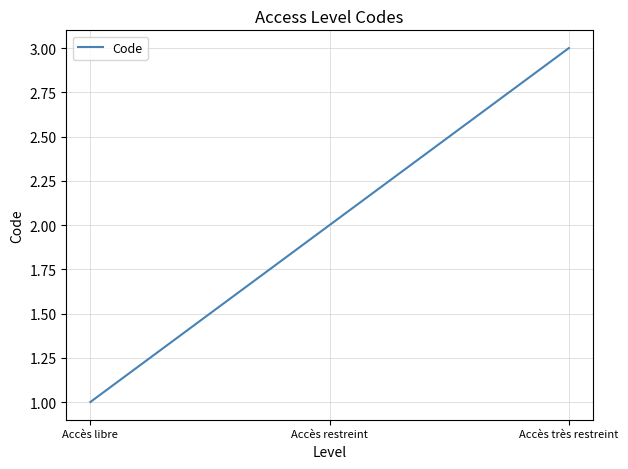

Reading left to right, transcribe all the data shown in this chart.

1	2	3